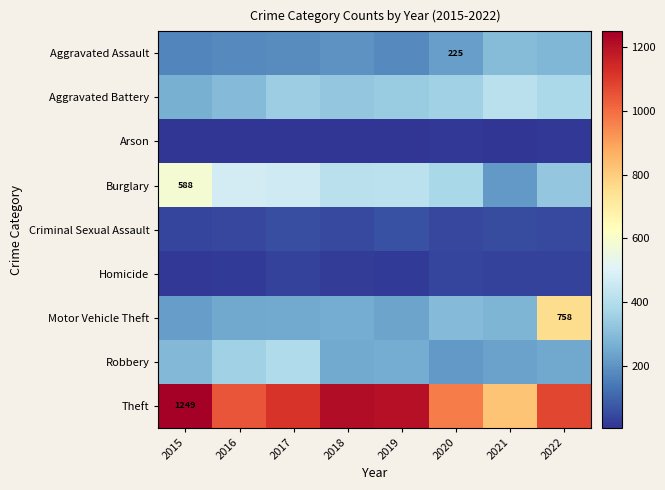

What is the total value across all series at 2017?

2887